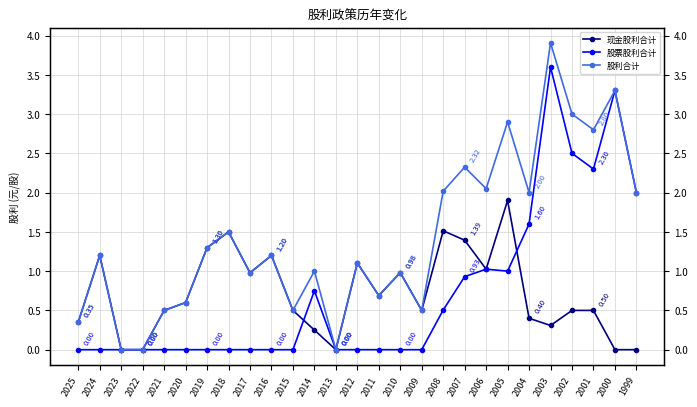

True or false: 股票股利合计 has a value of -2.2 at 2019.

False